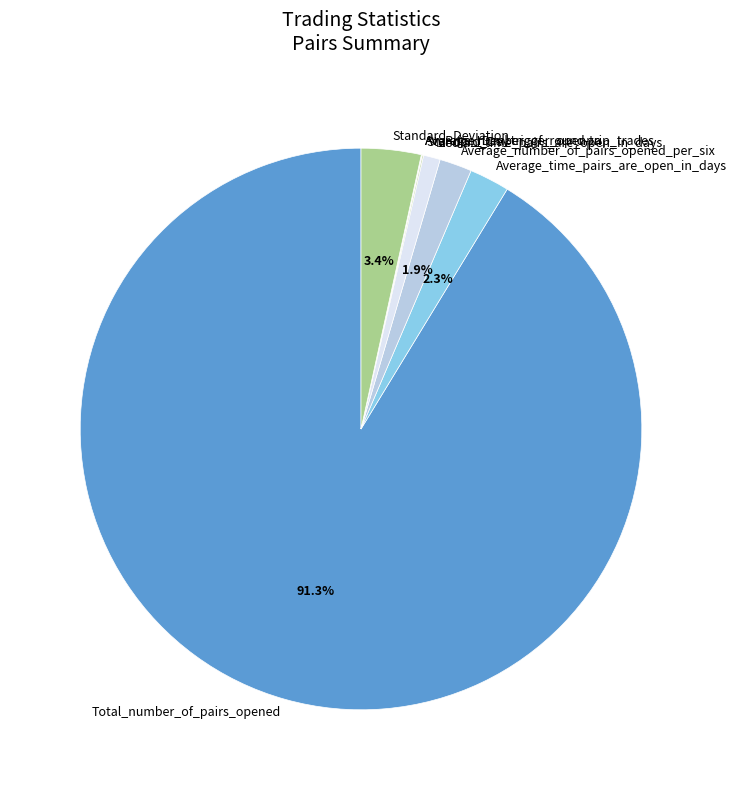

Is the sum of Average_time_pairs_are_open_in_days and Total_number_of_pairs_opened greater than half?

Yes